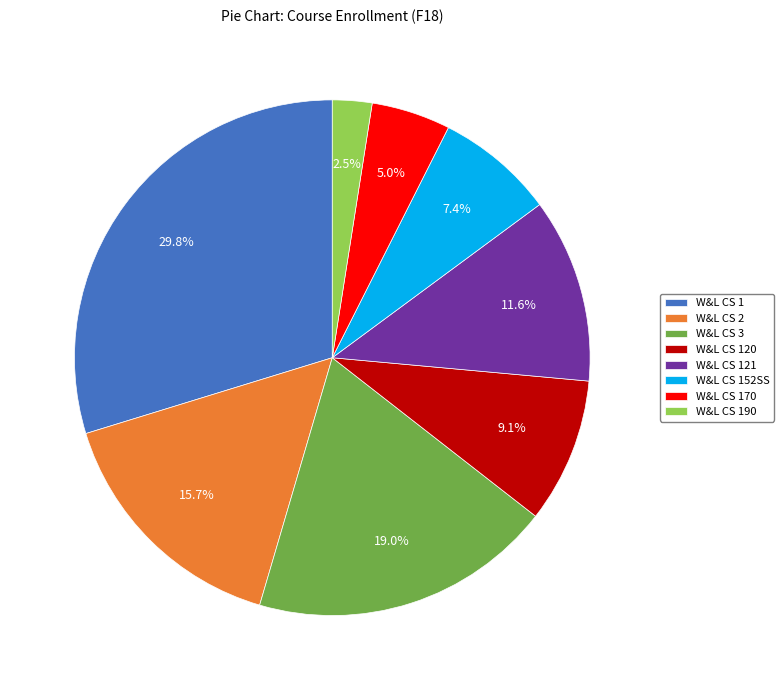

Count the number of slices in the pie.

8